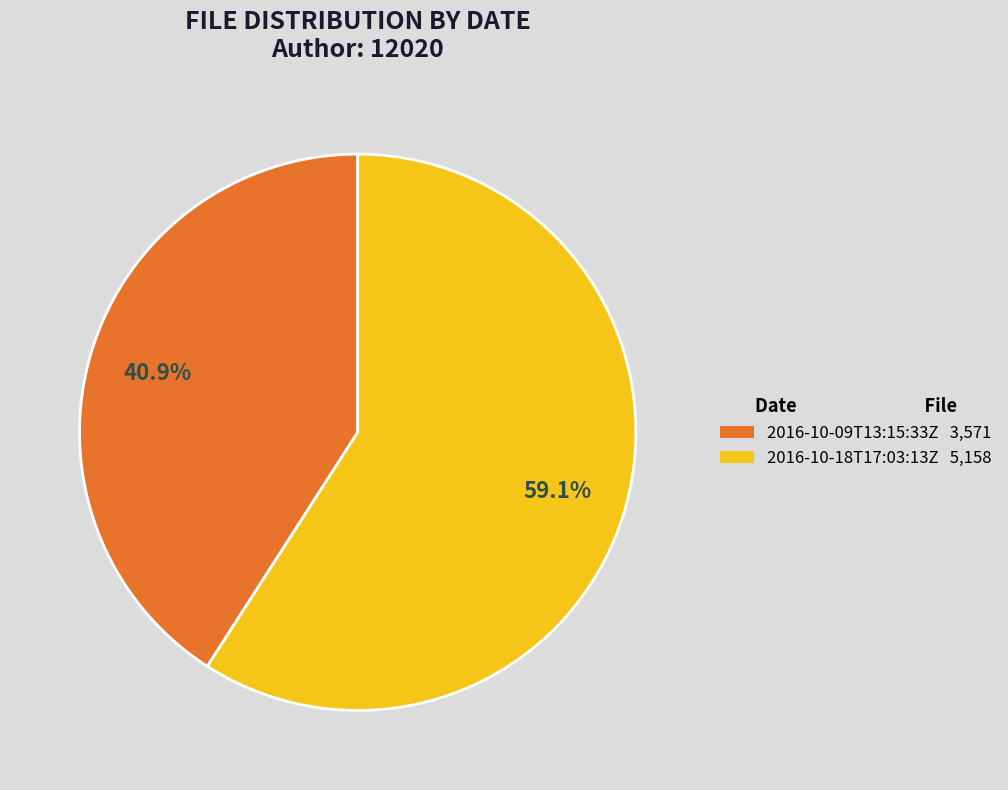

What is the largest slice in the pie chart?

2016-10-18T17:03:13Z